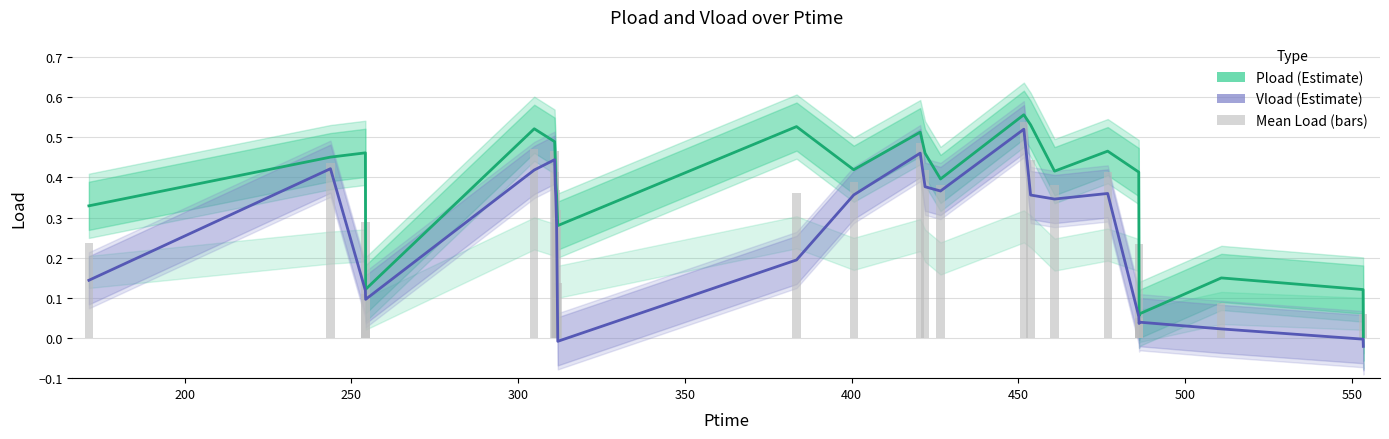

Does the chart contain stacked bars?

No